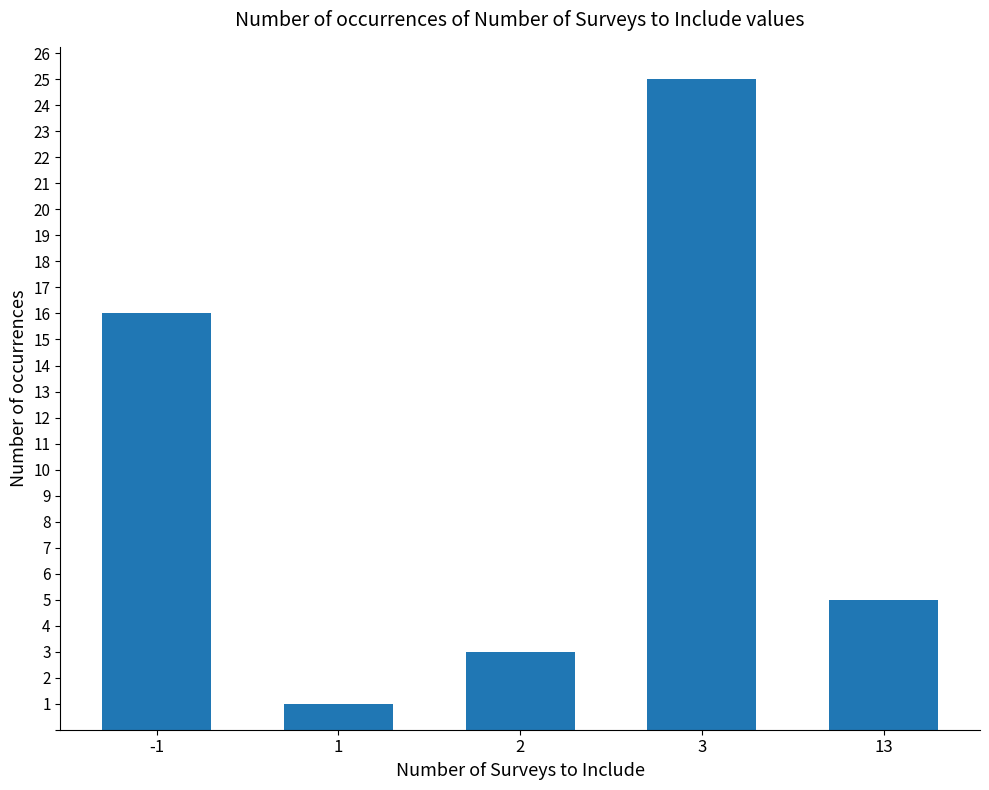

Rank the categories by value from lowest to highest.

1, 2, 13, -1, 3